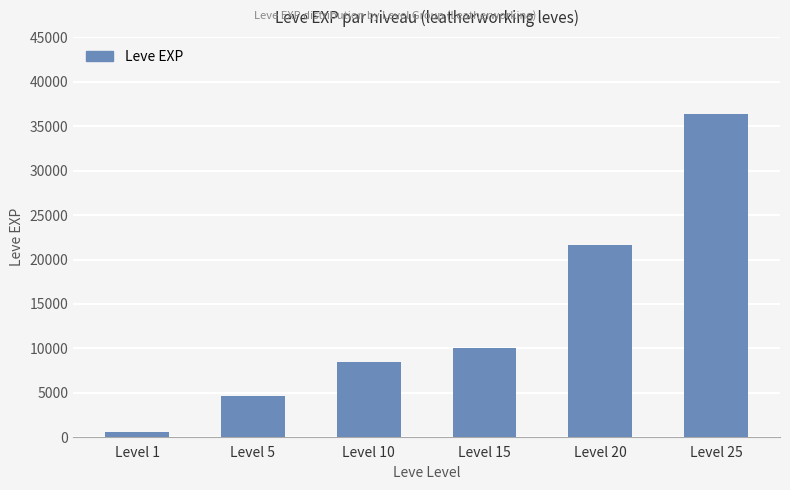

Reading right to left, list all the values displayed in this chart.

Level 25=36390	Level 20=21600	Level 15=10100	Level 10=8430	Level 5=4660	Level 1=630